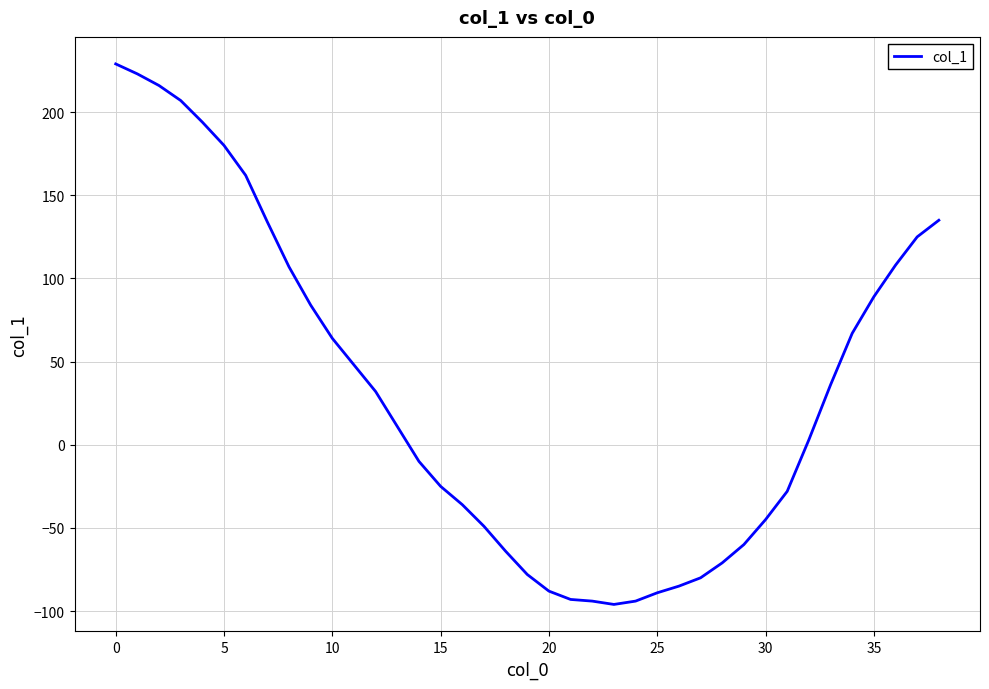

What is the greatest value displayed?

229